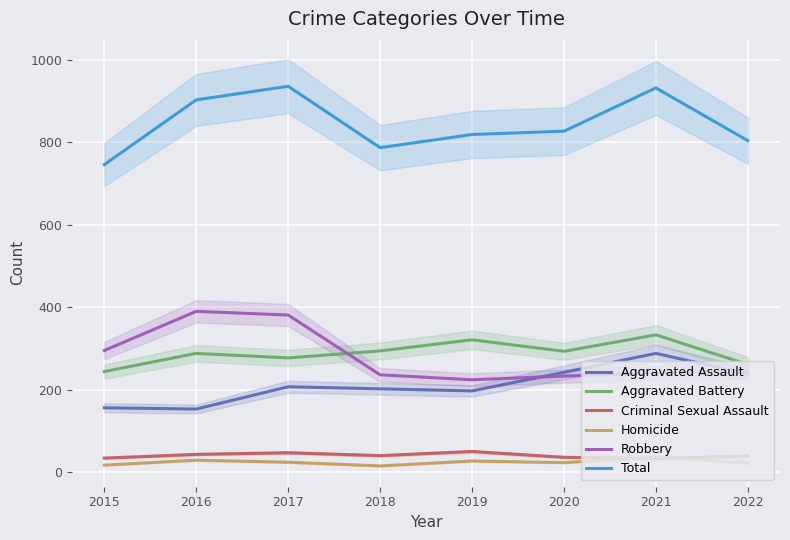

What is the highest value of the Aggravated Assault series?

288